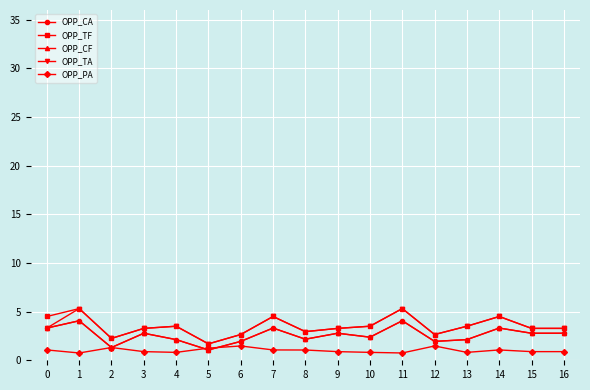

Where is OPP_CA nearest to the value 2?

6